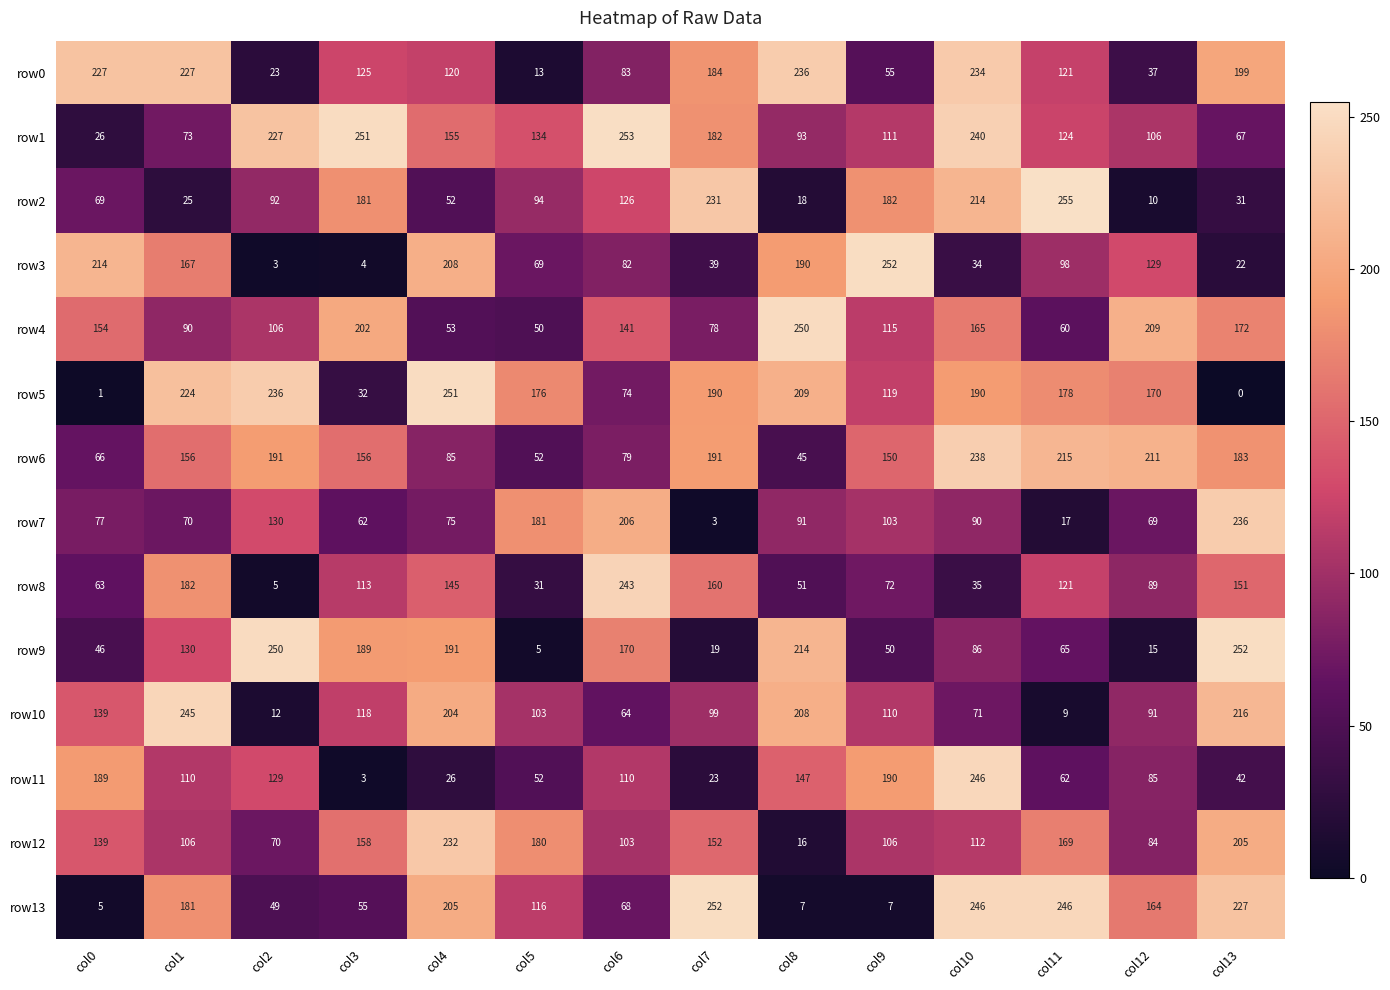

Which series has the largest total across all categories?

row5